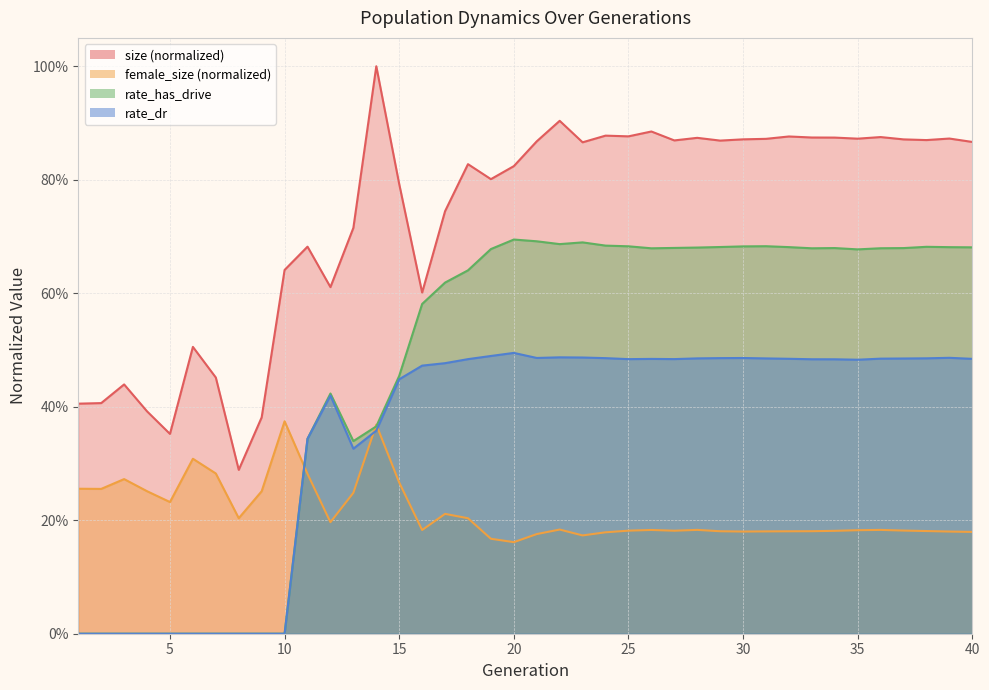

Which has a higher value, 32 or 1?

32